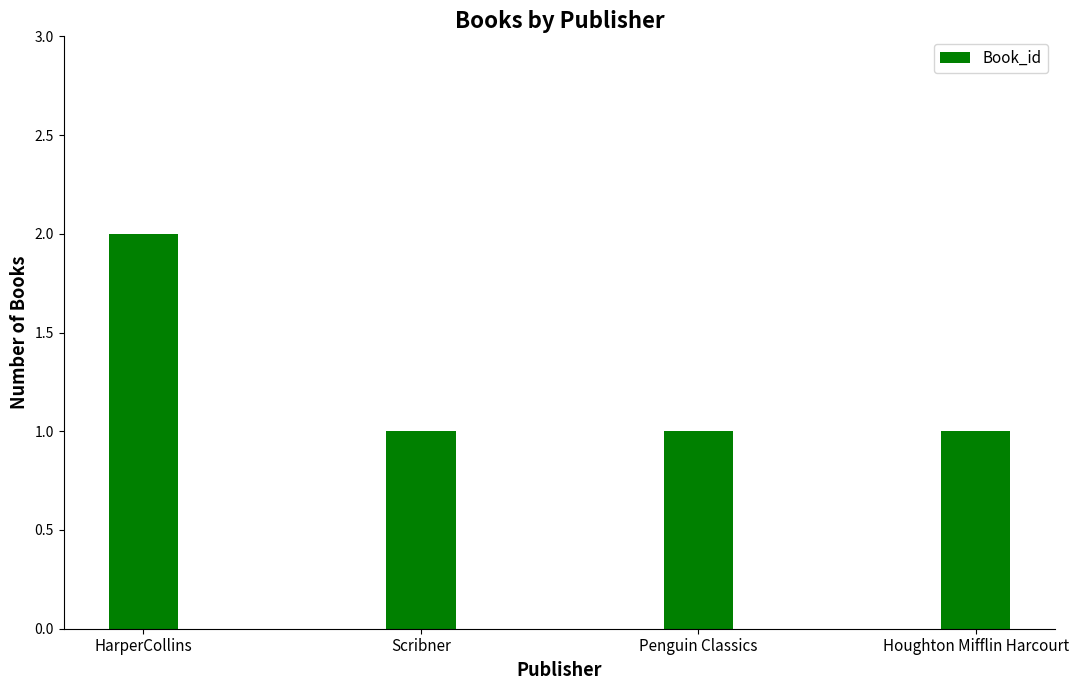

What is the maximum value shown in the chart?

2